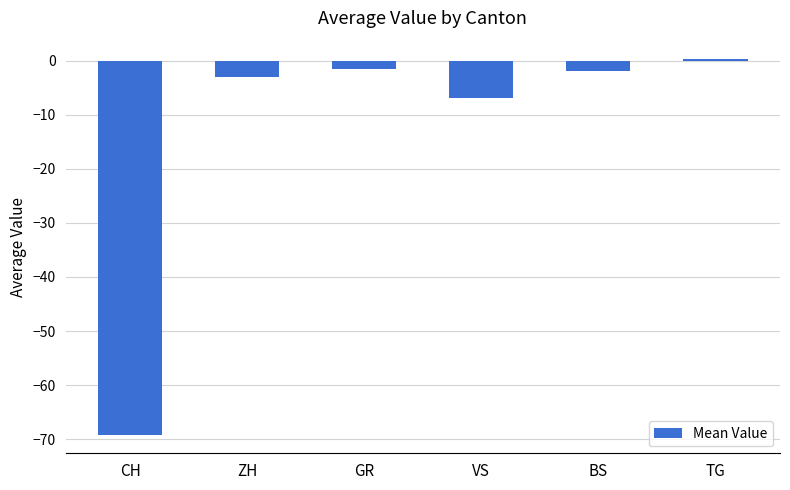

What is the smallest value displayed?

-69.2